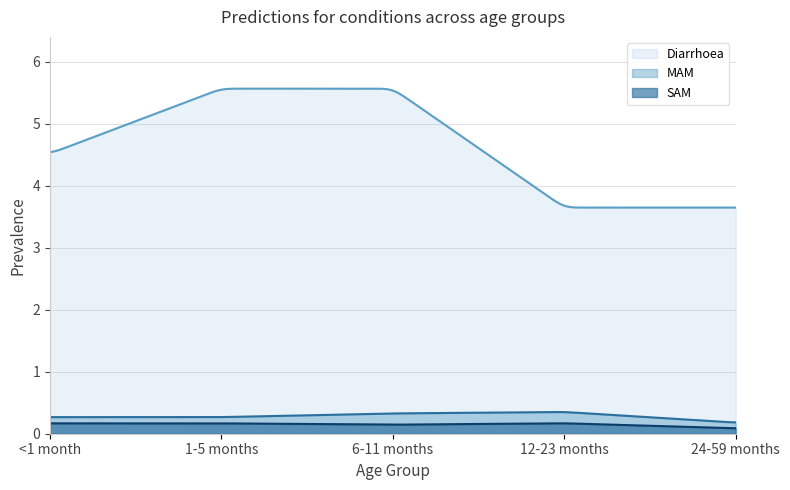

True or false: MAM and SAM intersect in this chart.

False